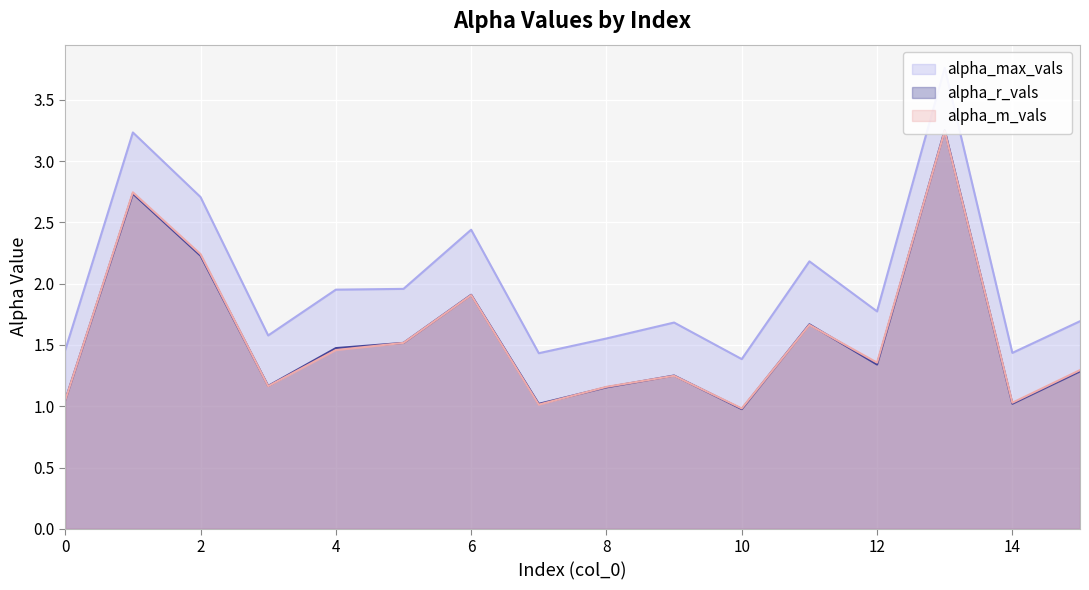

Rank the series at 15 from lowest to highest value.

alpha_r_vals, alpha_m_vals, alpha_max_vals